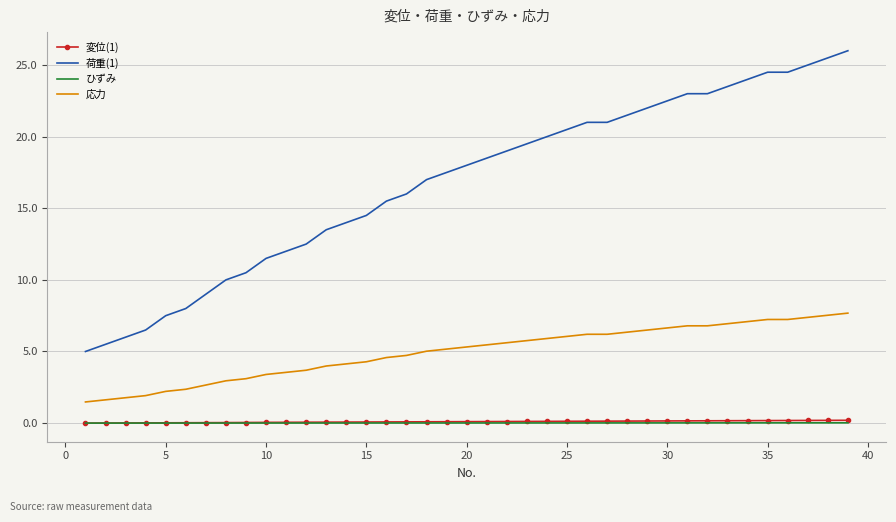

True or false: 変位(1) and 荷重(1) cross at least once.

False